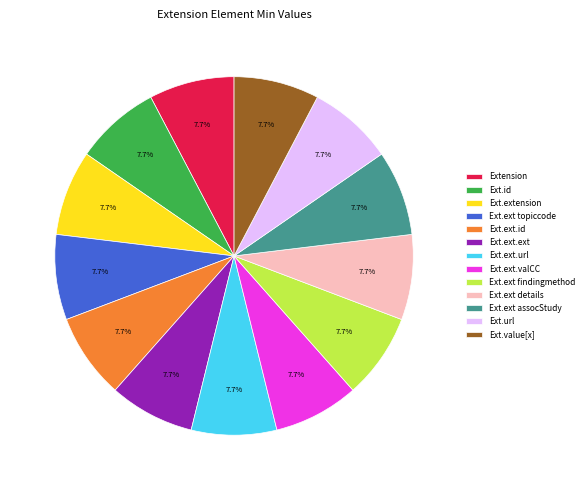

What portion of the pie excludes Ext.ext topiccode?

92.3%